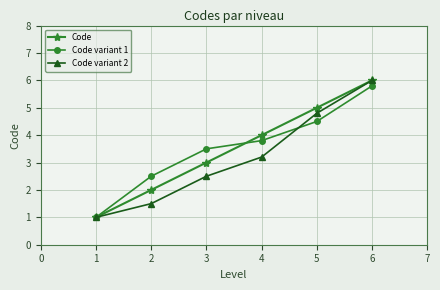

How many data points does each series have?

6